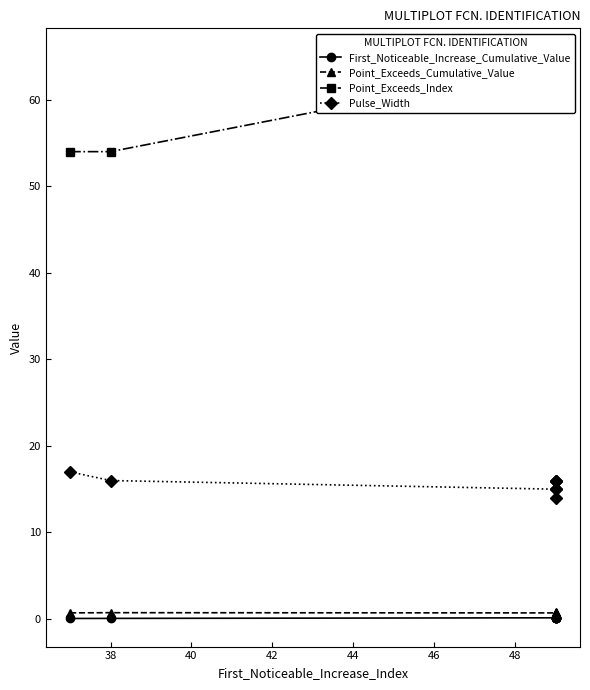

Reading left to right, what are all the values shown in this chart?

First_Noticeable_Increase_Cumulative_Value: 0.1	0.1	0.1	0.1	0.1	0.1	0.1	0.1
Point_Exceeds_Cumulative_Value: 0.7	0.7	0.7	0.8	0.7	0.7	0.7	0.7
Point_Exceeds_Index: 54.0	54.0	64.0	65.0	64.0	65.0	65.0	63.0
Pulse_Width: 17.0	16.0	15.0	16.0	15.0	16.0	16.0	14.0